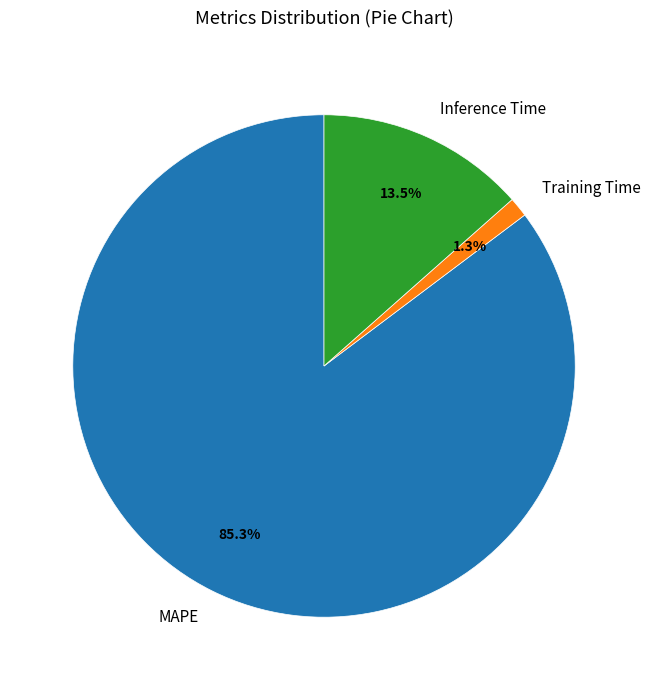

What is the smallest slice in the pie chart?

Training Time